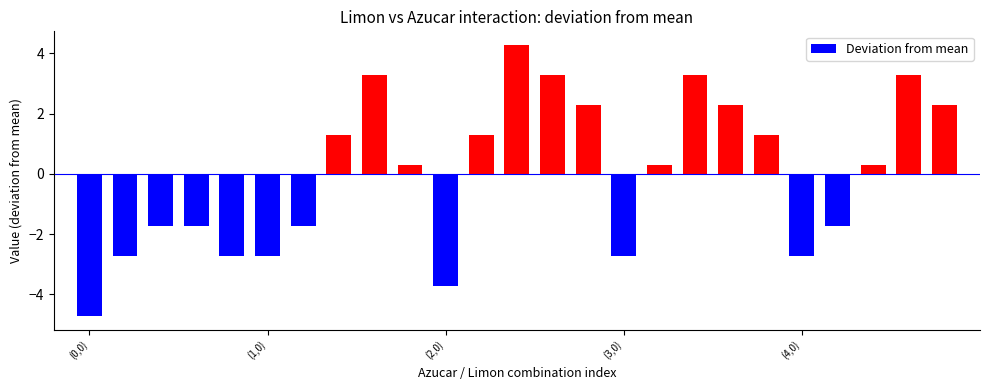

Reading left to right, transcribe all the data shown in this chart.

-4.7	-2.7	-1.7	-1.7	-2.7	-2.7	-1.7	1.3	3.3	0.3	-3.7	1.3	4.3	3.3	2.3	-2.7	0.3	3.3	2.3	1.3	-2.7	-1.7	0.3	3.3	2.3